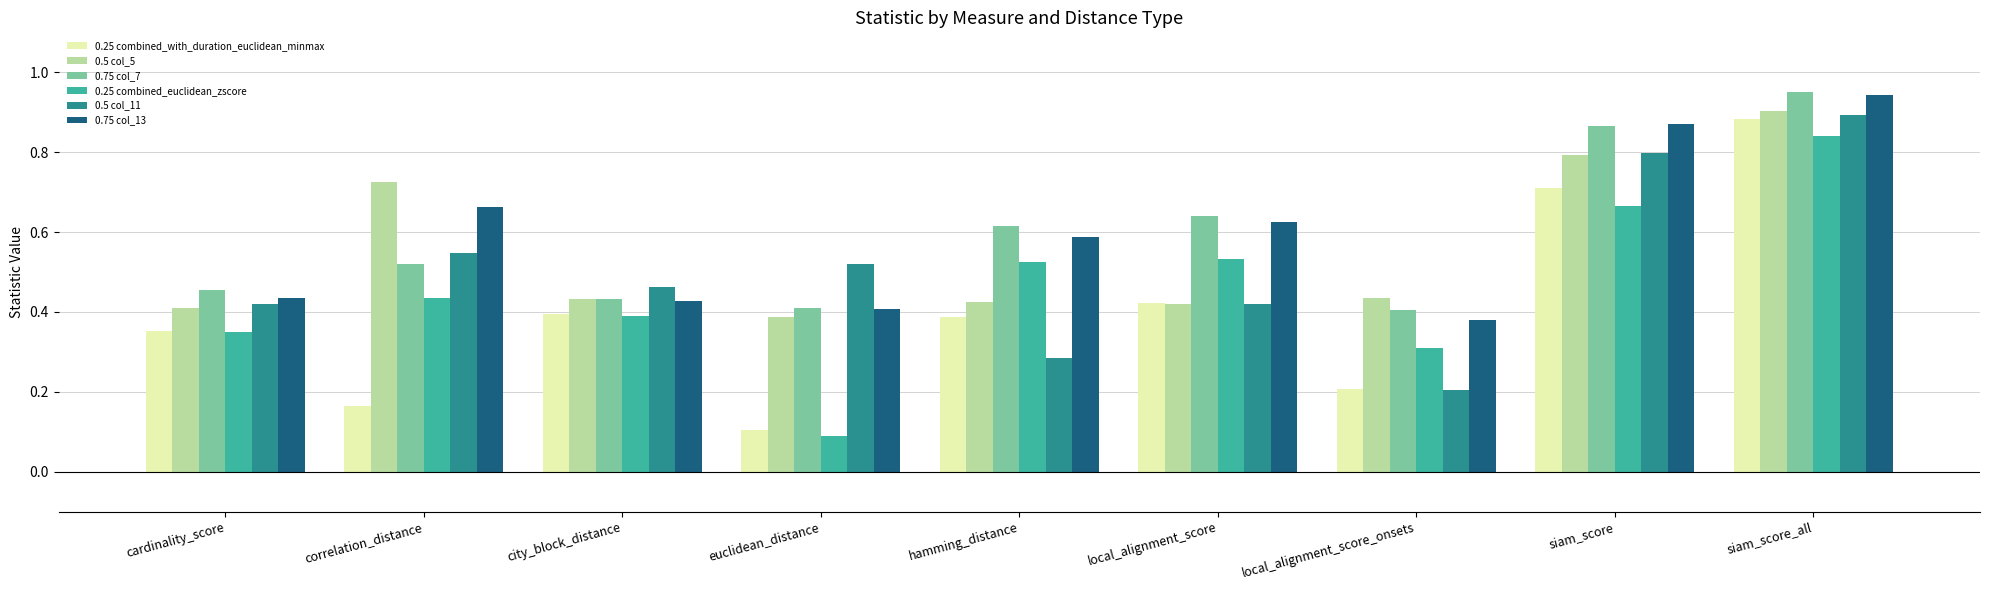

Between city_block_distance and euclidean_distance, which series saw the biggest shift?

0.25 combined_euclidean_zscore